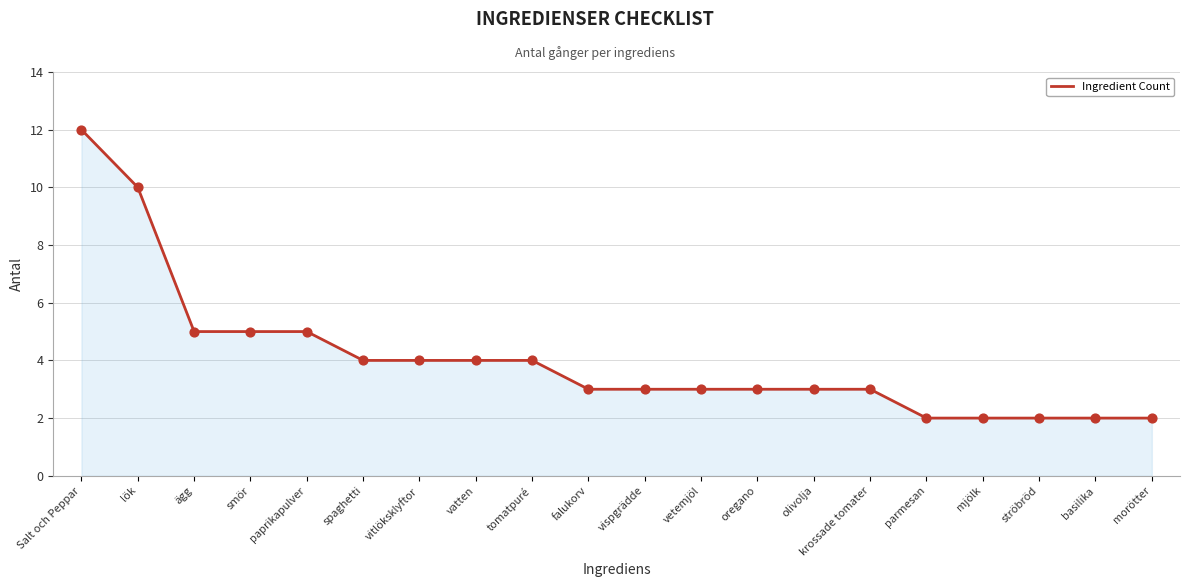

Approximately how many times larger is the value at oregano compared to parmesan?

1.5